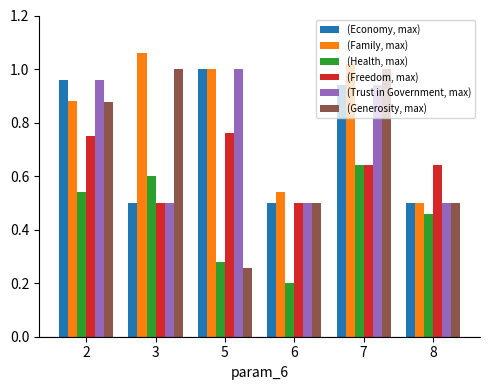

Rank the categories by (Health, max) value from highest to lowest.

7, 3, 2, 8, 5, 6